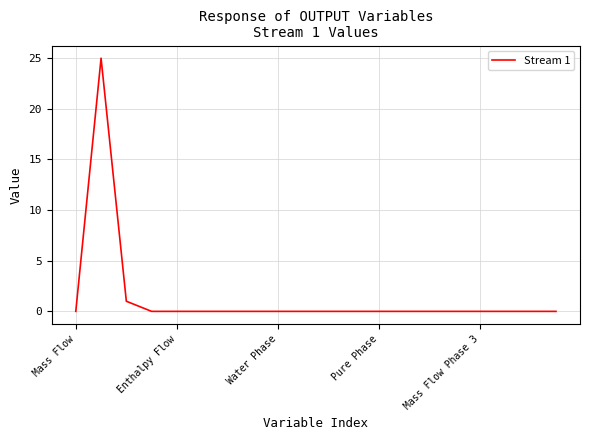

What is the maximum value shown in the chart?

25